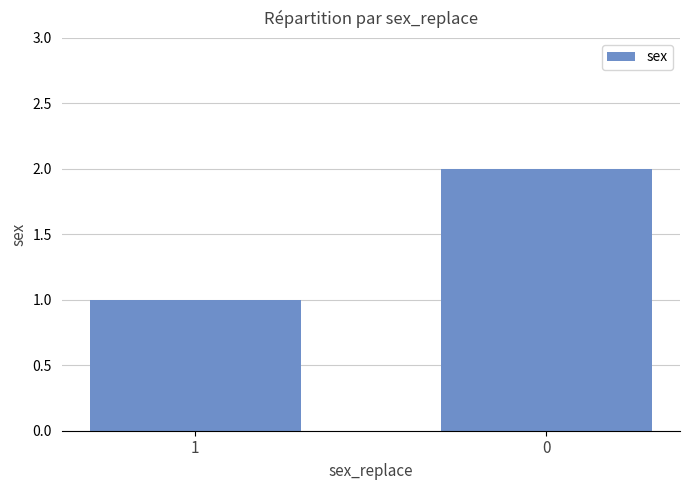

List the labels in order of value, smallest first.

1, 0